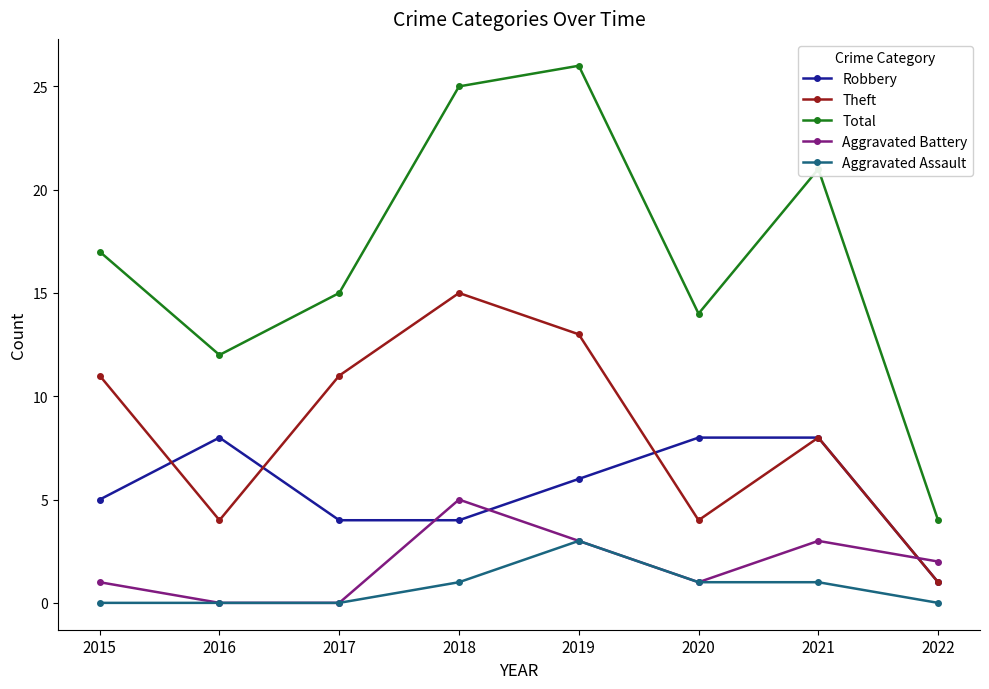

Does the chart display data point markers on the line(s)?

Yes